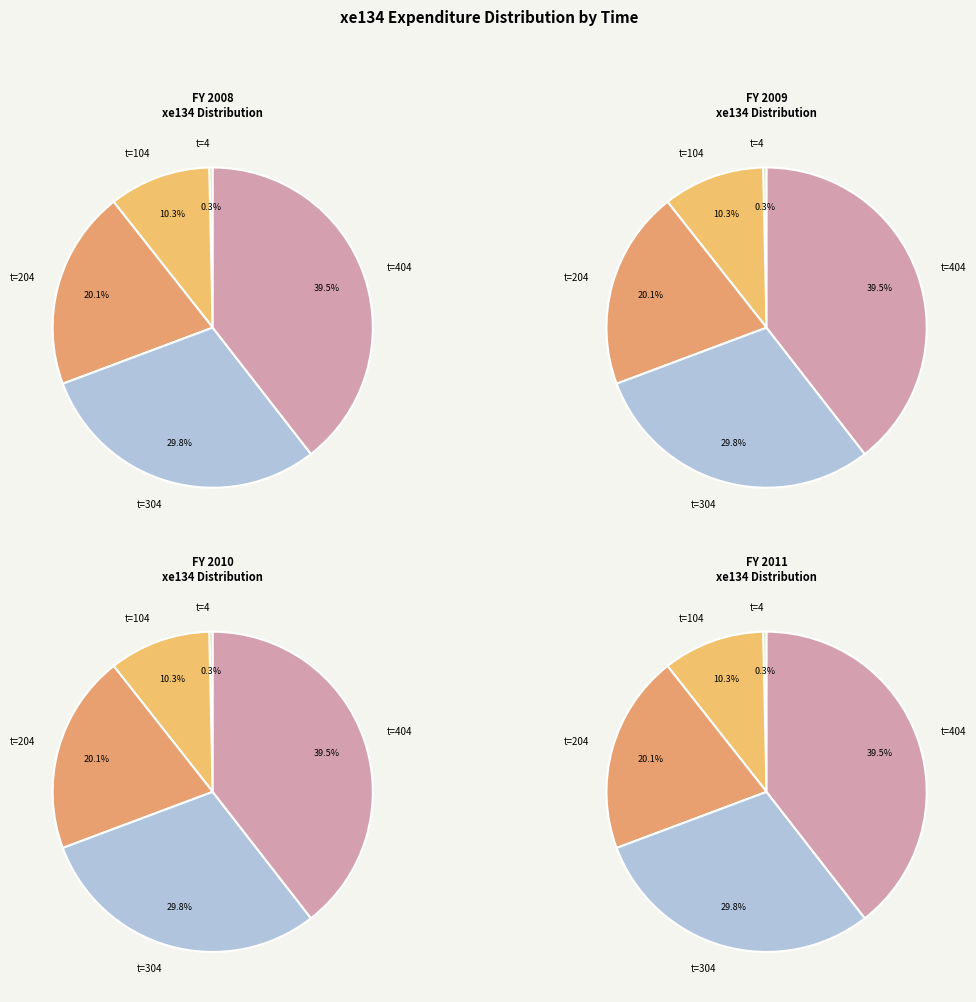

To the nearest percent, what percentage of the pie is 204?

20%